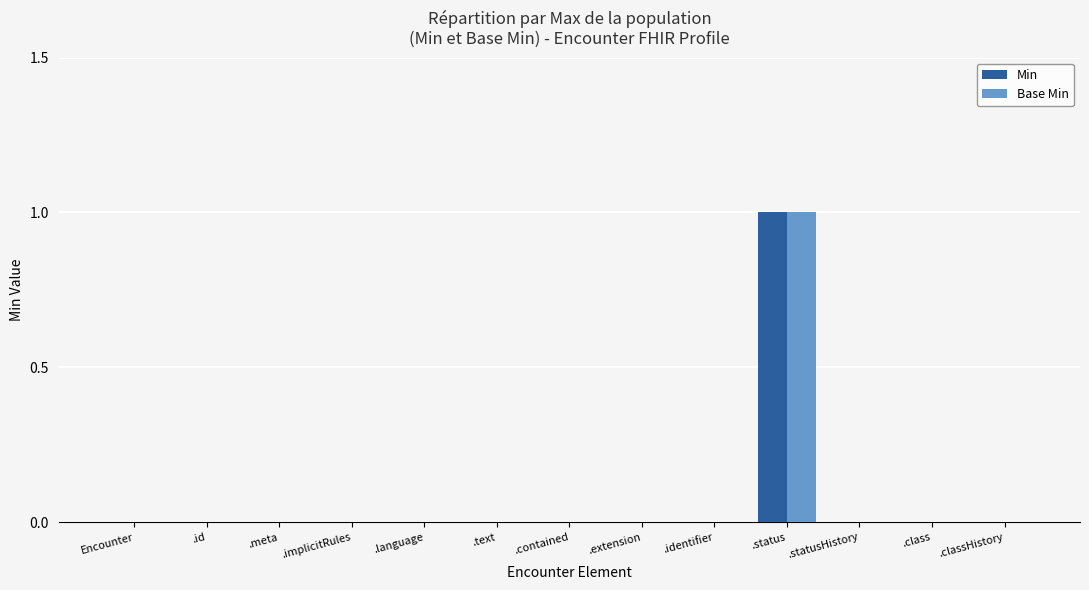

At which category does the chart reach its peak across all series?

.status